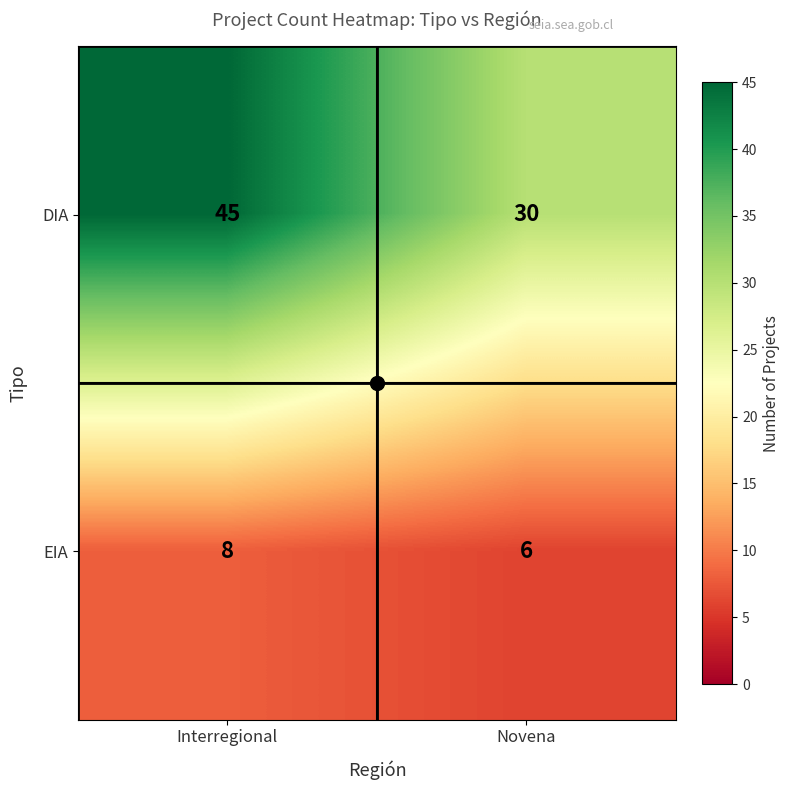

Which series has the widest spread of values?

DIA